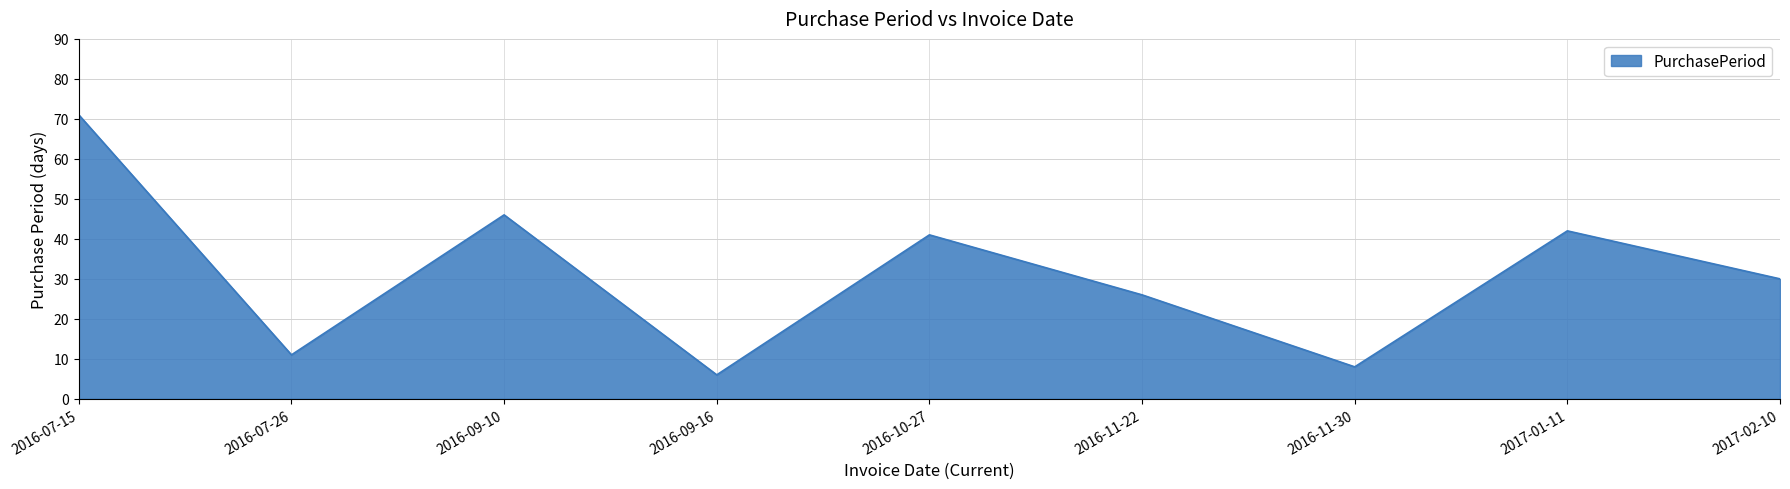

Between 2016-07-15 and 2017-02-10, which is larger?

2016-07-15